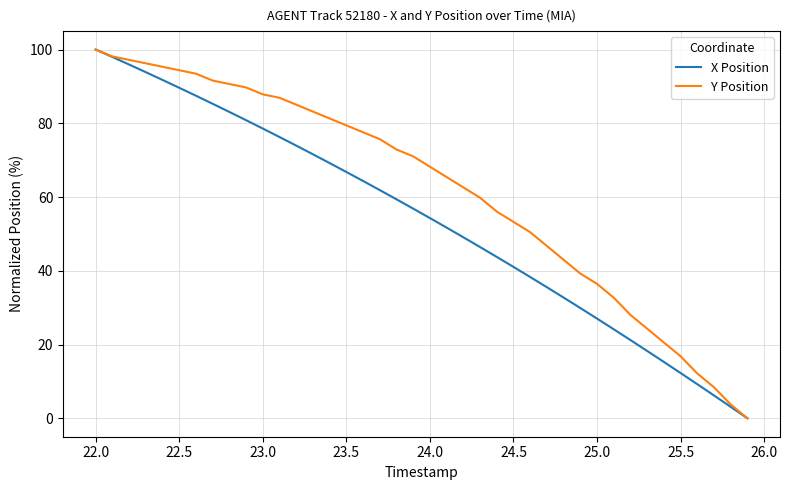

Which series has the largest total across all categories?

Y Position